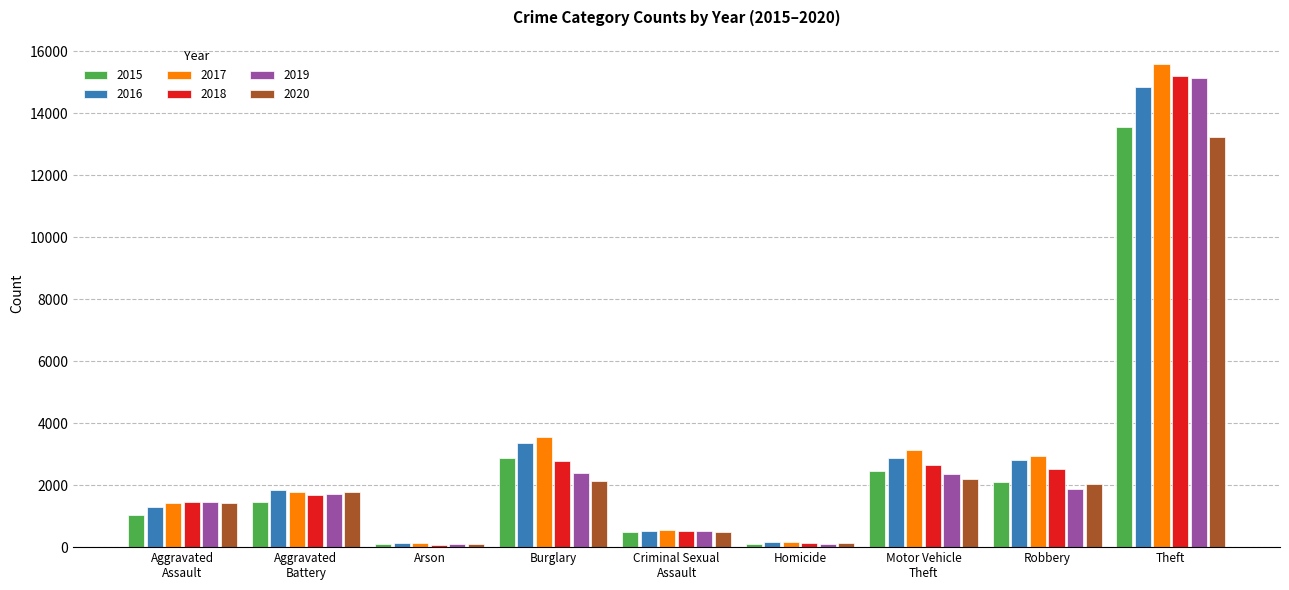

At which label does 2015 reach its peak?

Theft